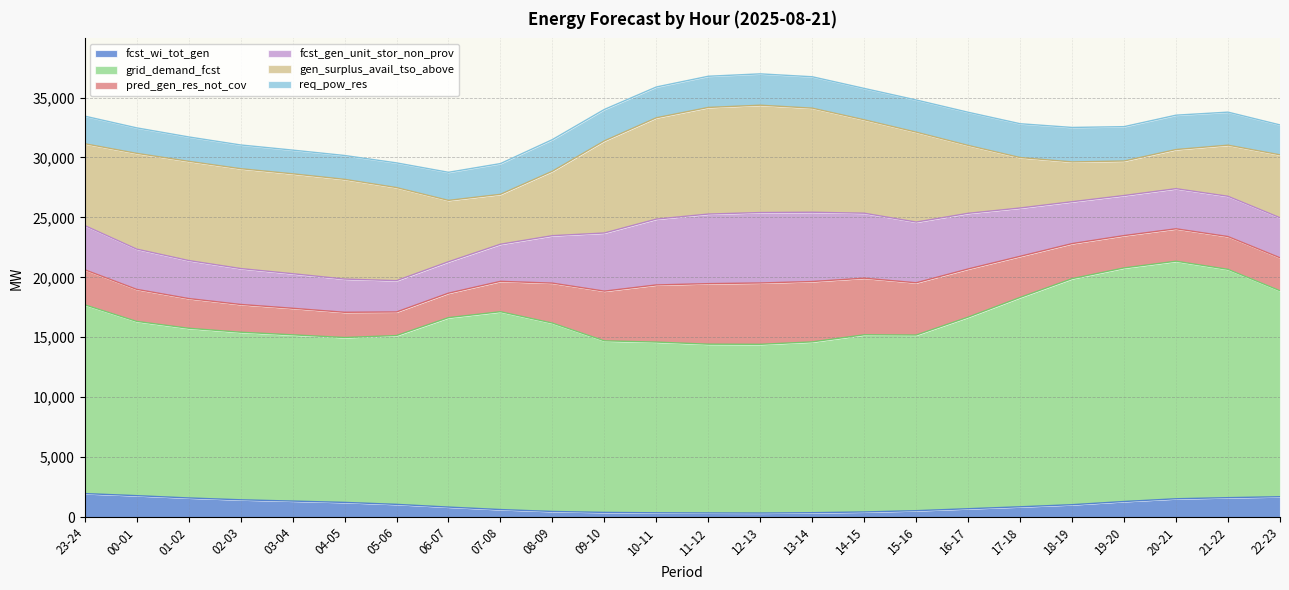

Is it true that gen_surplus_avail_tso_above equals 8894 at 11-12?

True